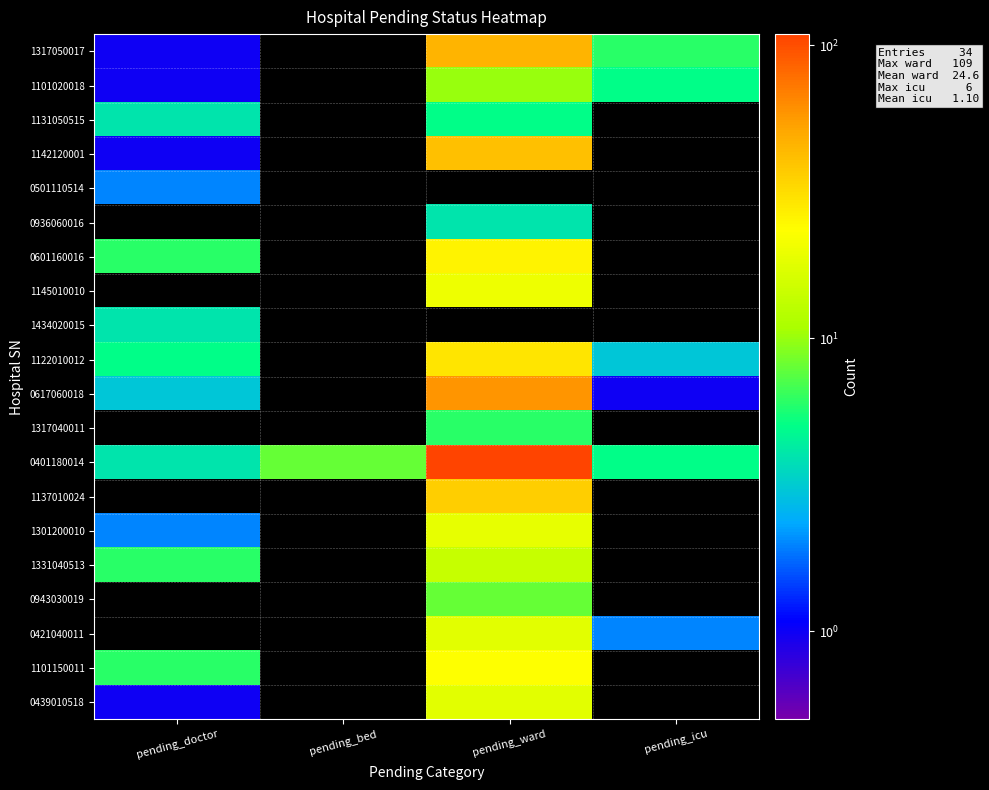

Reading right to left, what are all the values shown in this chart?

1317050017: pending_icu=6	pending_ward=46	pending_bed=0	pending_doctor=1
1101020018: pending_icu=5	pending_ward=10	pending_bed=0	pending_doctor=1
1131050515: pending_icu=0	pending_ward=5	pending_bed=0	pending_doctor=4
1142120001: pending_icu=0	pending_ward=41	pending_bed=0	pending_doctor=1
0501110514: pending_icu=0	pending_ward=0	pending_bed=0	pending_doctor=2
0936060016: pending_icu=0	pending_ward=4	pending_bed=0	pending_doctor=0
0601160016: pending_icu=0	pending_ward=26	pending_bed=0	pending_doctor=6
1145010010: pending_icu=0	pending_ward=20	pending_bed=0	pending_doctor=0
1434020015: pending_icu=0	pending_ward=0	pending_bed=0	pending_doctor=4
1122010012: pending_icu=3	pending_ward=29	pending_bed=0	pending_doctor=5
0617060018: pending_icu=1	pending_ward=59	pending_bed=0	pending_doctor=3
1317040011: pending_icu=0	pending_ward=6	pending_bed=0	pending_doctor=0
0401180014: pending_icu=5	pending_ward=109	pending_bed=8	pending_doctor=4
1137010024: pending_icu=0	pending_ward=36	pending_bed=0	pending_doctor=0
1301200010: pending_icu=0	pending_ward=19	pending_bed=0	pending_doctor=2
1331040513: pending_icu=0	pending_ward=14	pending_bed=0	pending_doctor=6
0943030019: pending_icu=0	pending_ward=8	pending_bed=0	pending_doctor=0
0421040011: pending_icu=2	pending_ward=18	pending_bed=0	pending_doctor=0
1101150011: pending_icu=0	pending_ward=23	pending_bed=0	pending_doctor=6
0439010518: pending_icu=0	pending_ward=18	pending_bed=0	pending_doctor=1